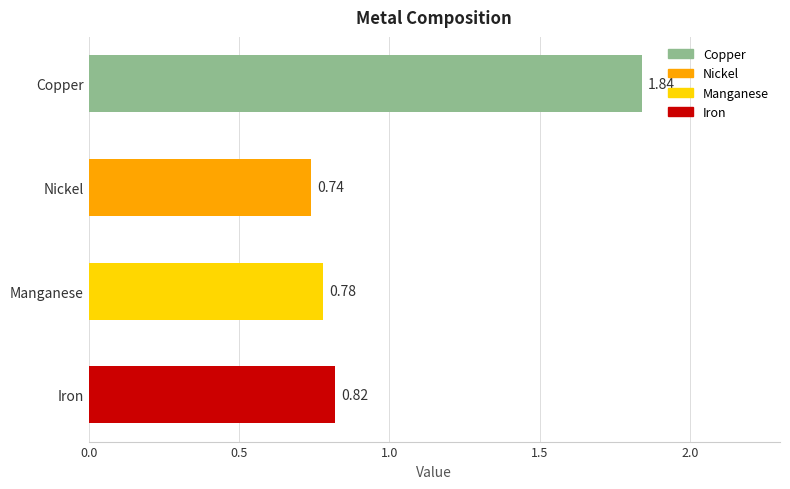

Rank the categories by value from lowest to highest.

Nickel, Manganese, Iron, Copper